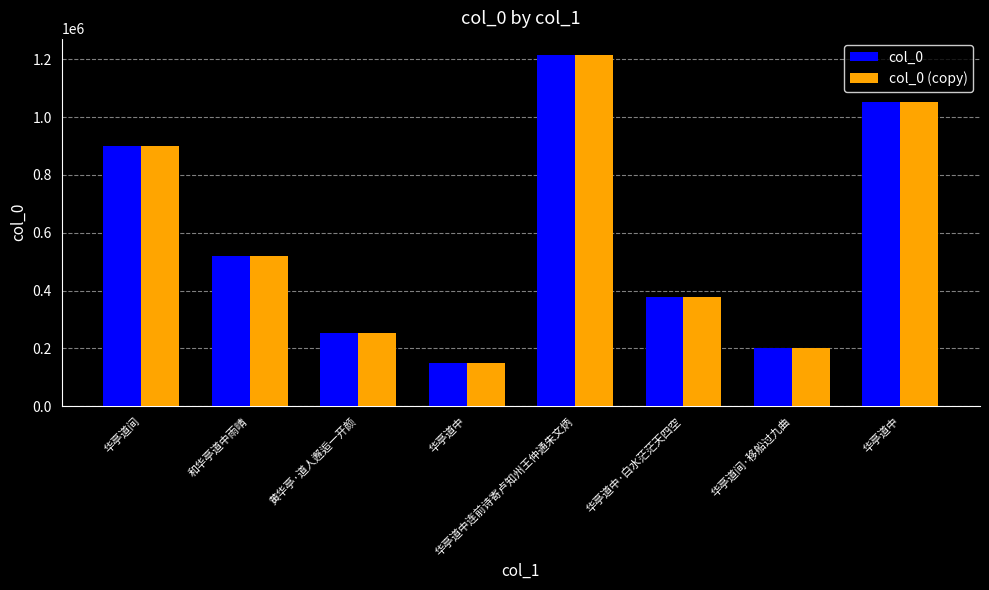

What is the sum of all col_0 (copy) values?

4668154